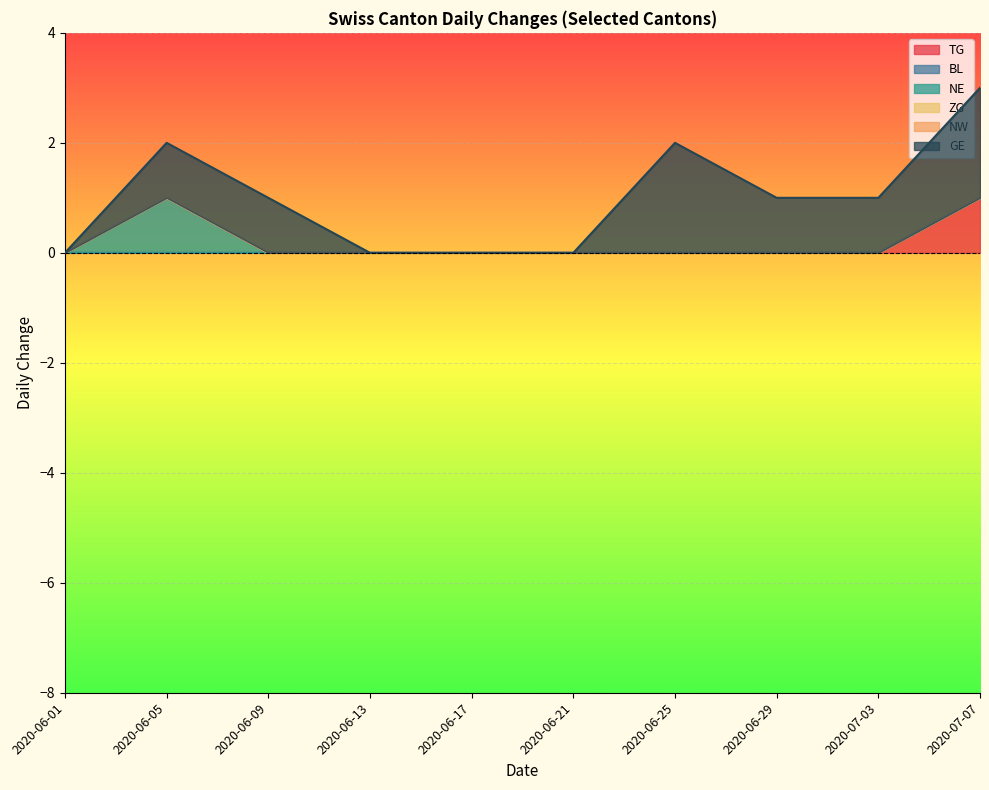

What is the sum of the TG values at 2020-07-06 and 2020-06-08?

1